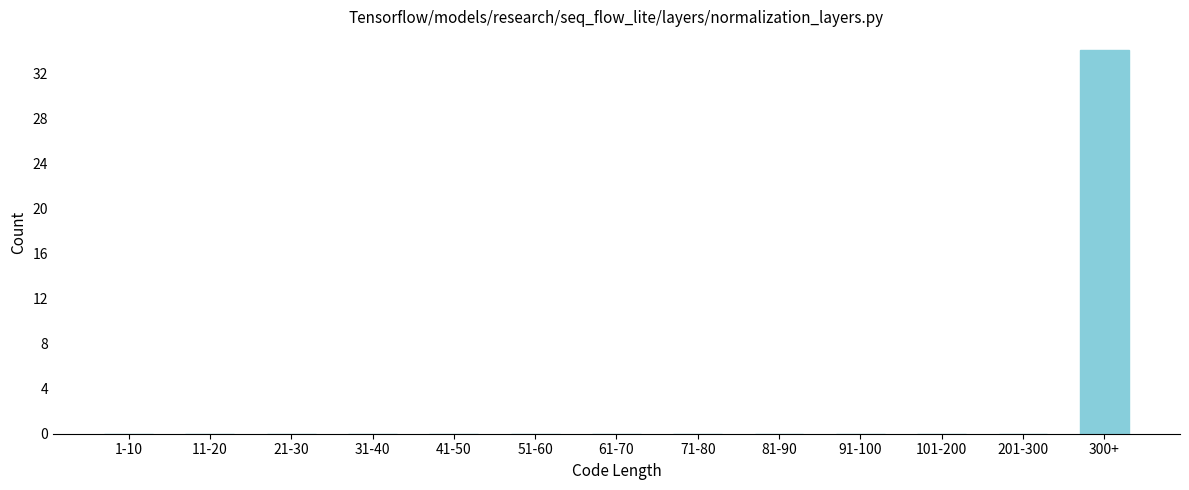

Reading left to right, transcribe all the data shown in this chart.

1-10=0	11-20=0	21-30=0	31-40=0	41-50=0	51-60=0	61-70=0	71-80=0	81-90=0	91-100=0	101-200=0	201-300=0	300+=34